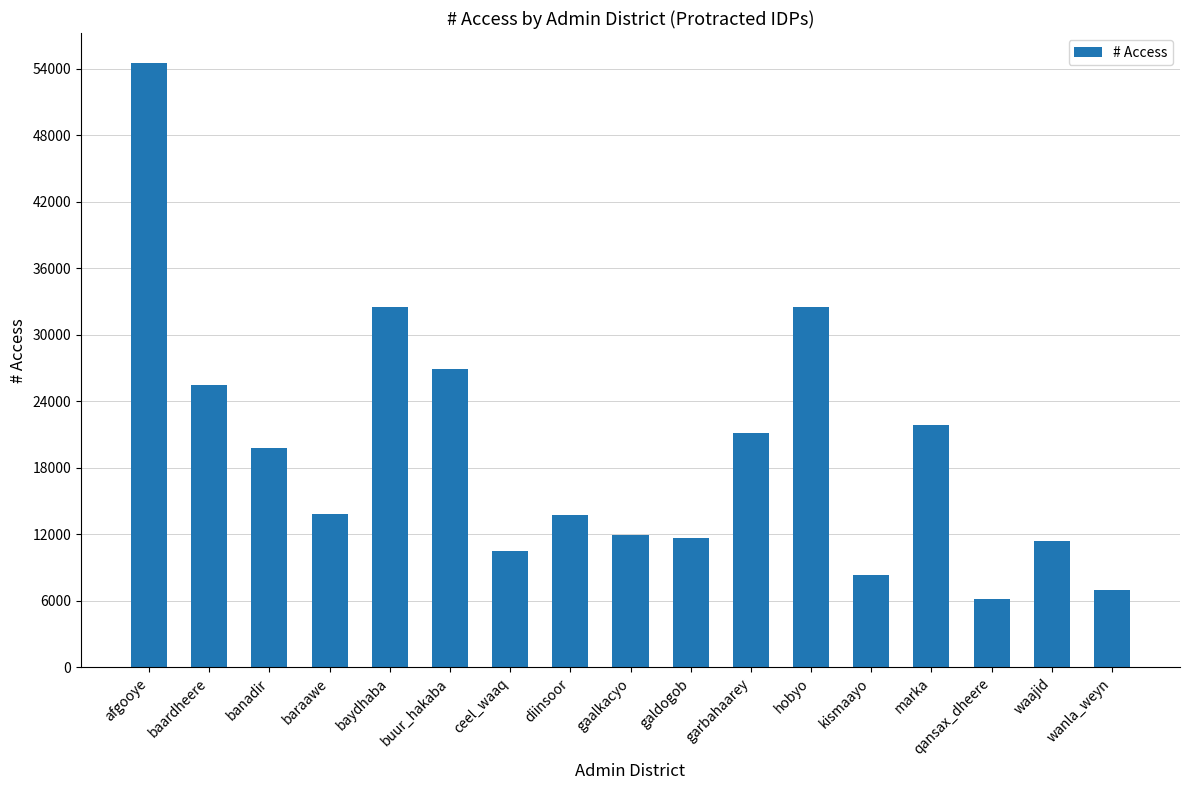

True or false: the data shows 2044.9 at qansax_dheere.

False